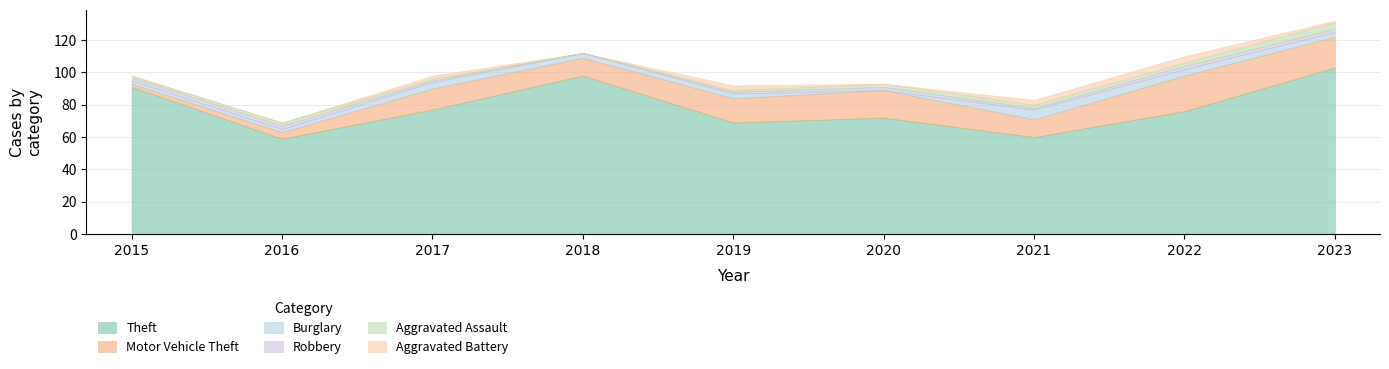

Between 2018 and 2023, which is larger?

2023